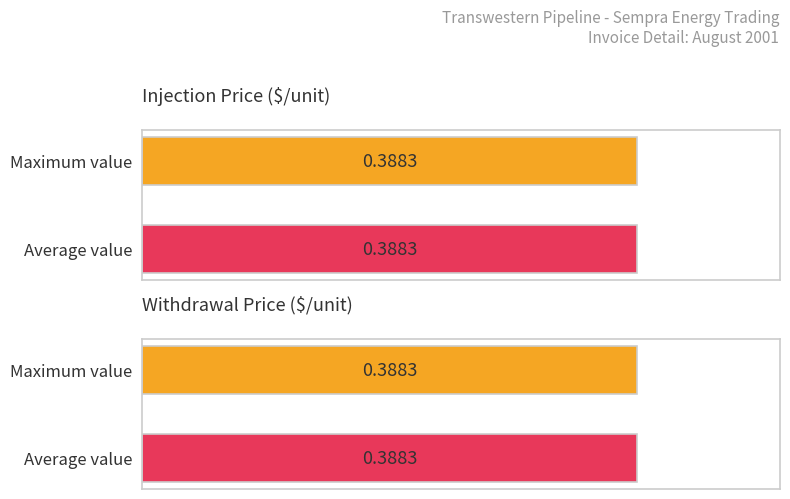

Is it true that DAILY WITHDRAWAL PRICE equals 0.4 at Day 1?

True